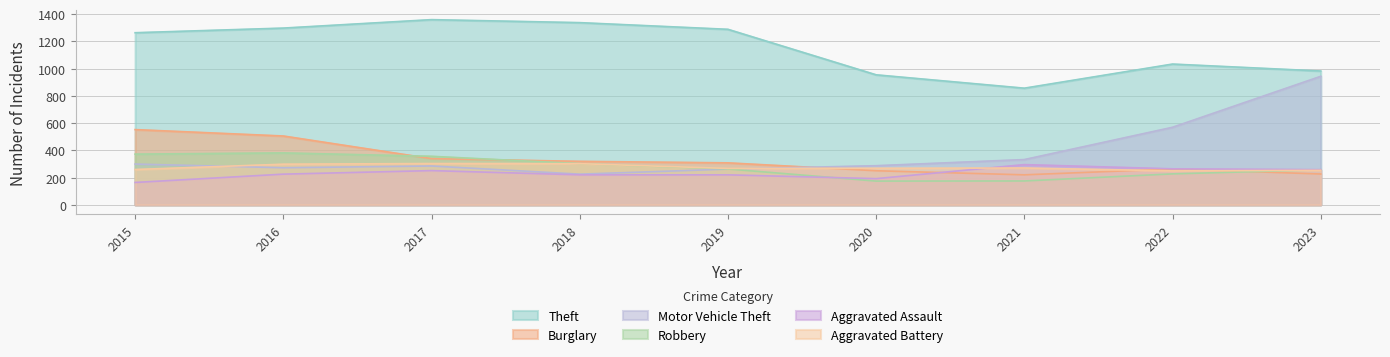

At which category is the sum across all series the highest?

2016